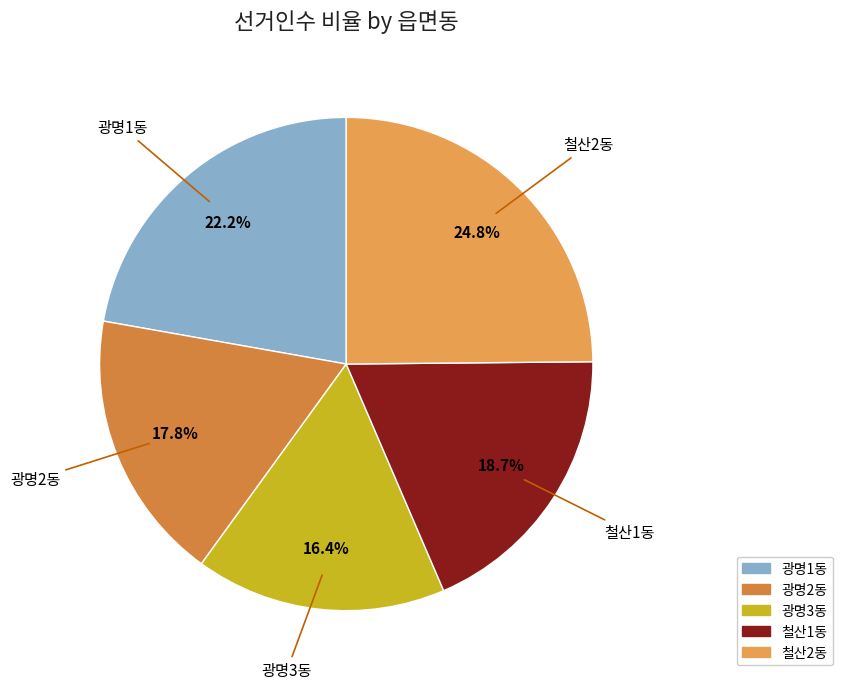

Rank the categories by value from lowest to highest.

광명3동, 광명2동, 철산1동, 광명1동, 철산2동